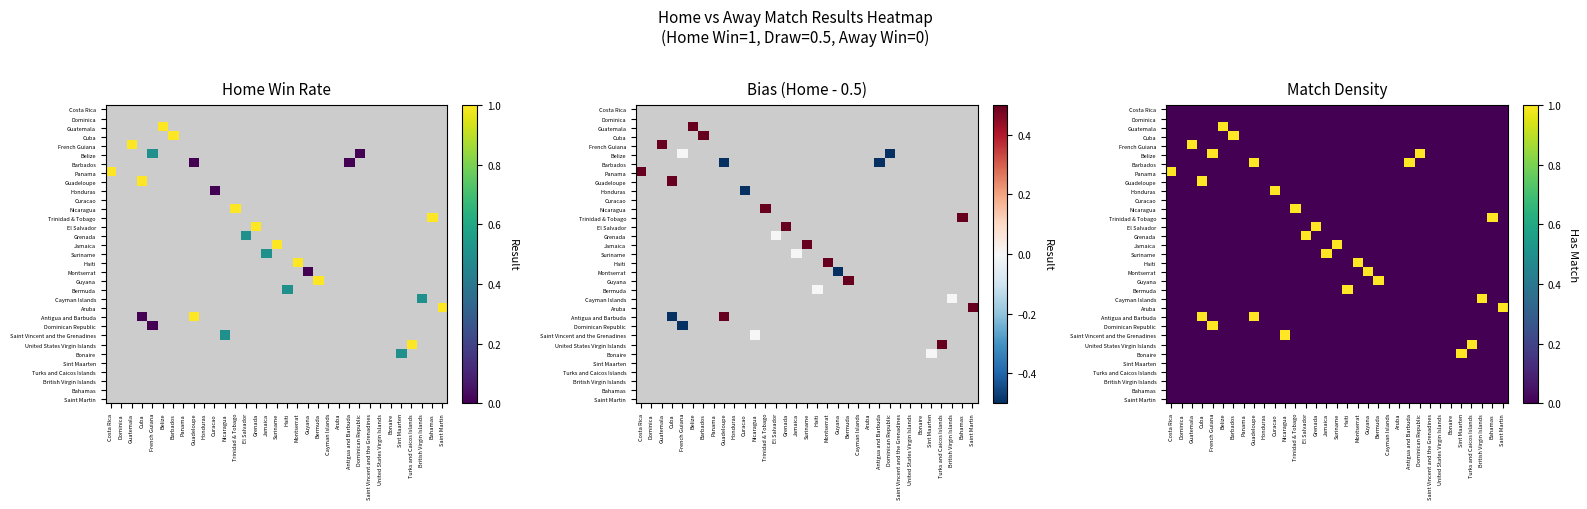

How many series are shown in this chart?

33